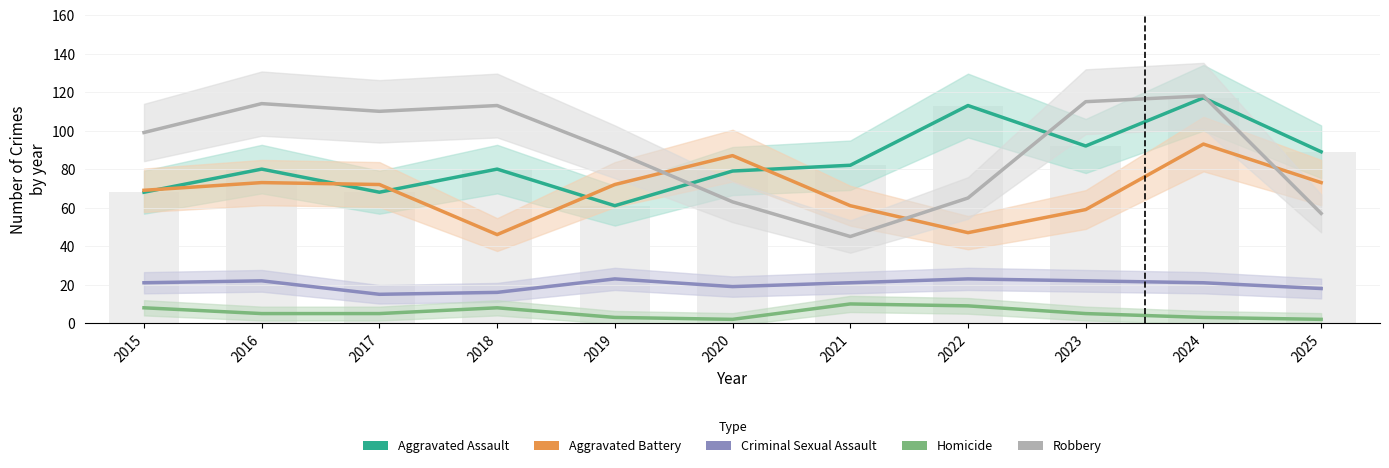

Between 2016 and 2022, which series saw the biggest shift?

Robbery